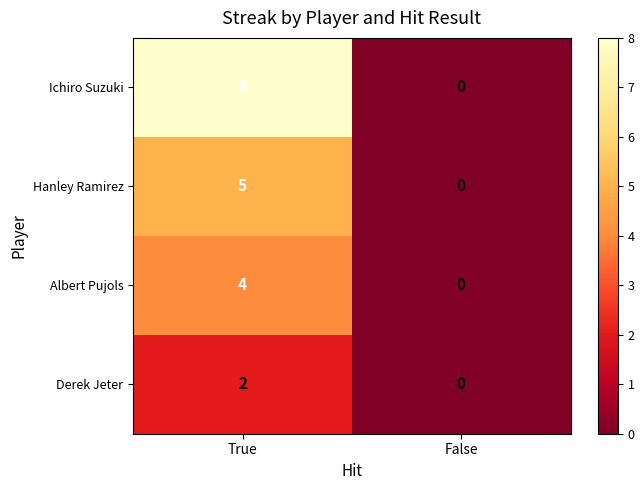

Reading right to left, transcribe all the data shown in this chart.

Ichiro Suzuki: 0	8
Hanley Ramirez: 0	5
Albert Pujols: 0	4
Derek Jeter: 0	2